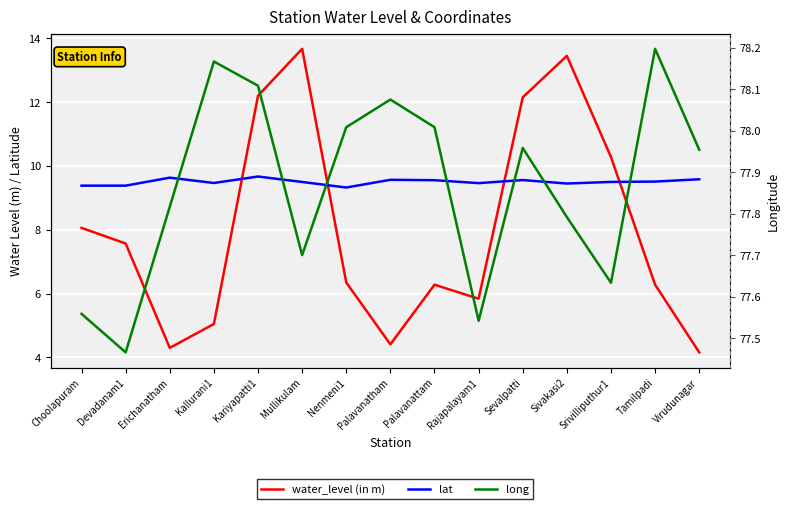

Reading left to right, transcribe all the data shown in this chart.

water_level (in m): Choolapuram=8.1	Devadanam1=7.6	Erichanatham=4.3	Kallurani1=5.0	Kariyapatti1=12.2	Mullikulam=13.7	Nenmeni1=6.3	Palavanatham=4.4	Palavanattam=6.3	Rajapalayam1=5.8	Sevalpatti=12.2	Sivakasi2=13.4	Srivilliputhur1=10.3	Tamilpadi=6.3	Virudunagar=4.2
lat: Choolapuram=9.4	Devadanam1=9.4	Erichanatham=9.6	Kallurani1=9.5	Kariyapatti1=9.7	Mullikulam=9.5	Nenmeni1=9.3	Palavanatham=9.6	Palavanattam=9.6	Rajapalayam1=9.5	Sevalpatti=9.6	Sivakasi2=9.4	Srivilliputhur1=9.5	Tamilpadi=9.5	Virudunagar=9.6
long: Choolapuram=77.6	Devadanam1=77.5	Erichanatham=77.8	Kallurani1=78.2	Kariyapatti1=78.1	Mullikulam=77.7	Nenmeni1=78.0	Palavanatham=78.1	Palavanattam=78.0	Rajapalayam1=77.5	Sevalpatti=78.0	Sivakasi2=77.8	Srivilliputhur1=77.6	Tamilpadi=78.2	Virudunagar=78.0